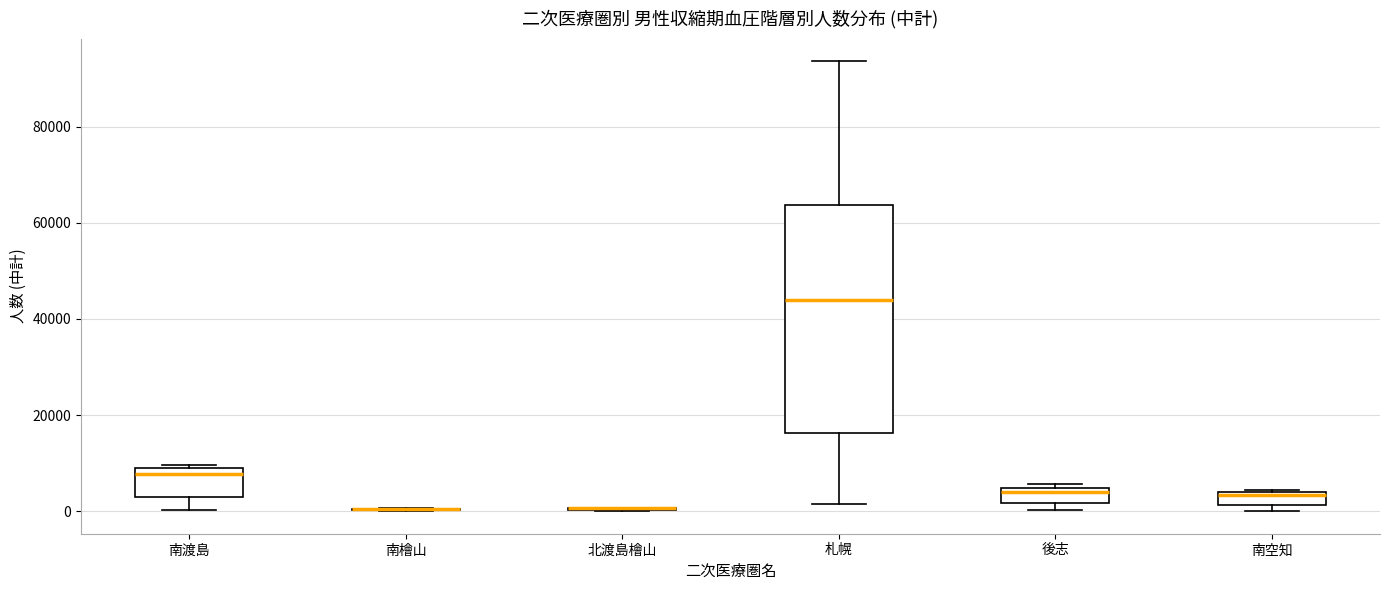

Comparing the boxes themselves (not the whiskers), which one is the tallest?

札幌